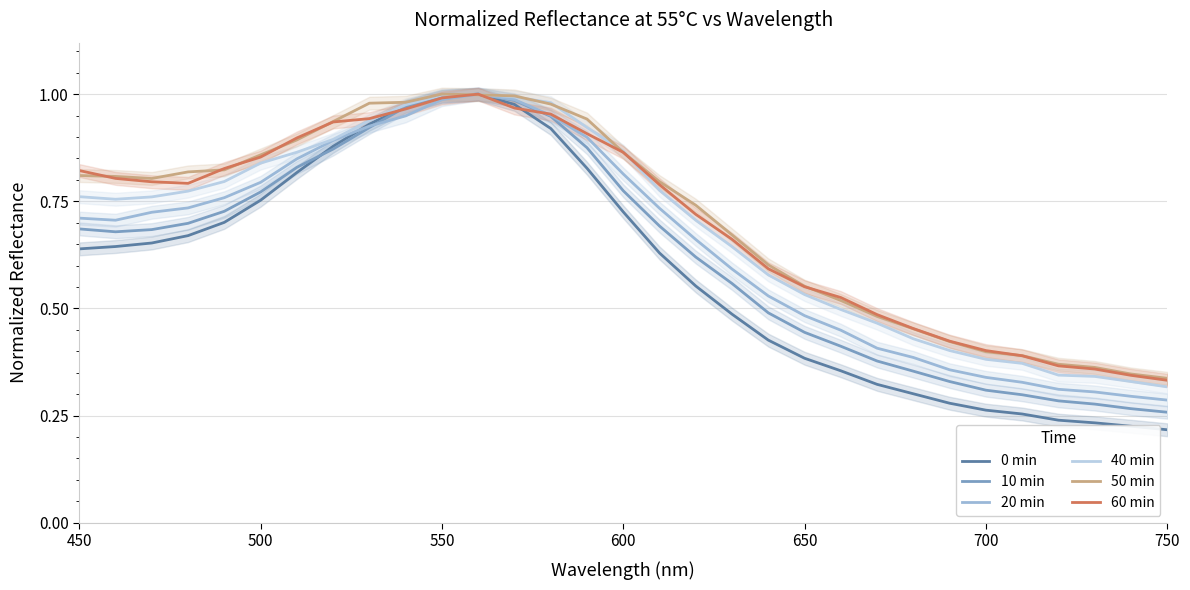

Is this an area chart (filled region under the line)?

No